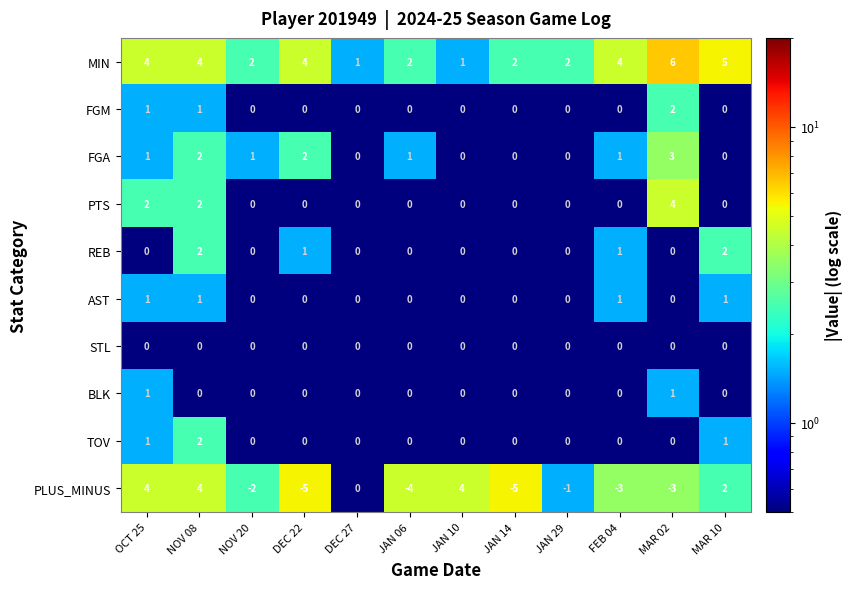

What is the spread (max minus min) of values at NOV 08?

4